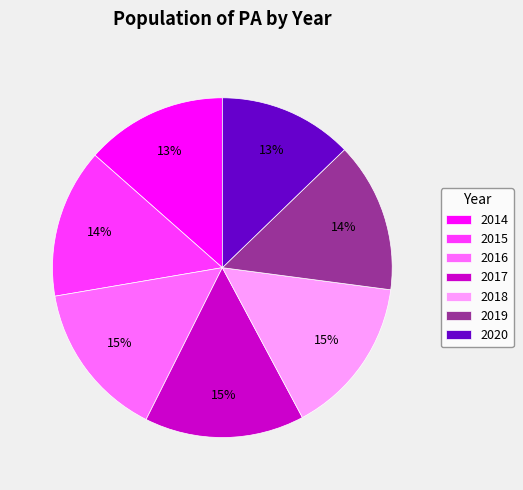

To the nearest percent, what is the combined percentage of 2020 and 2014?

26%